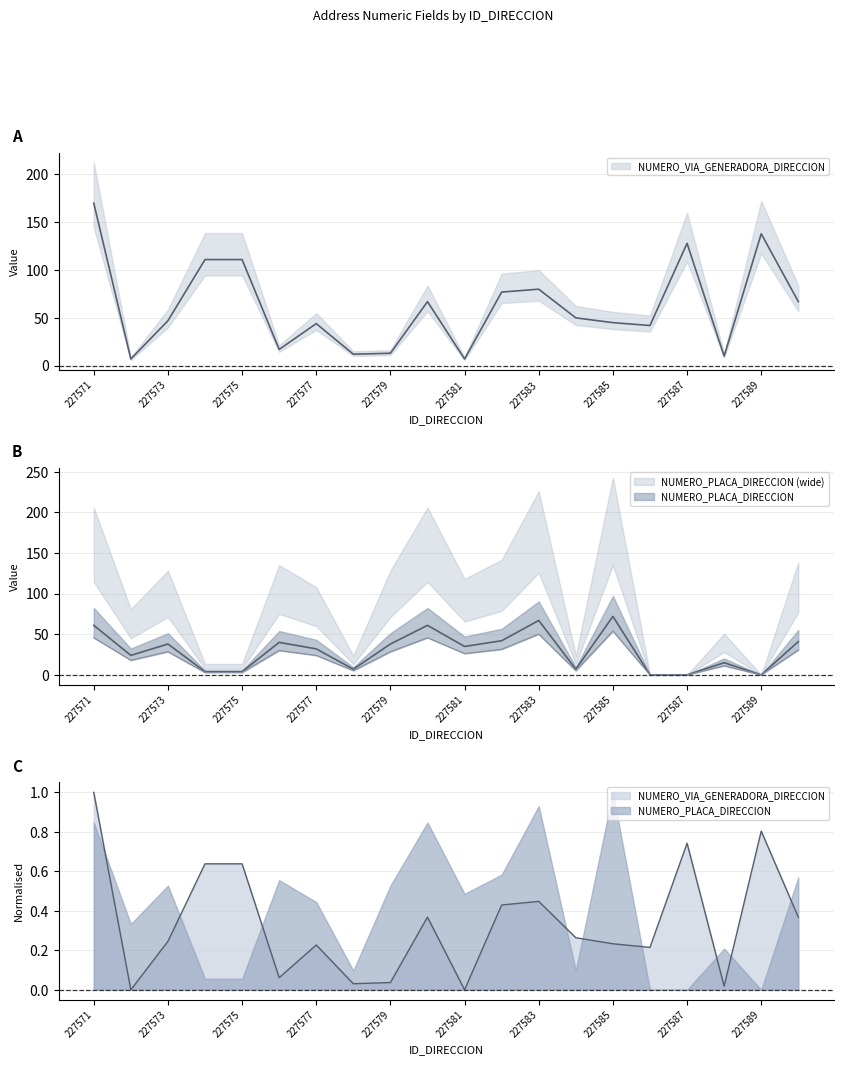

Where is the first local maximum for NUMERO_VIA_GENERADORA_DIRECCION?

227577